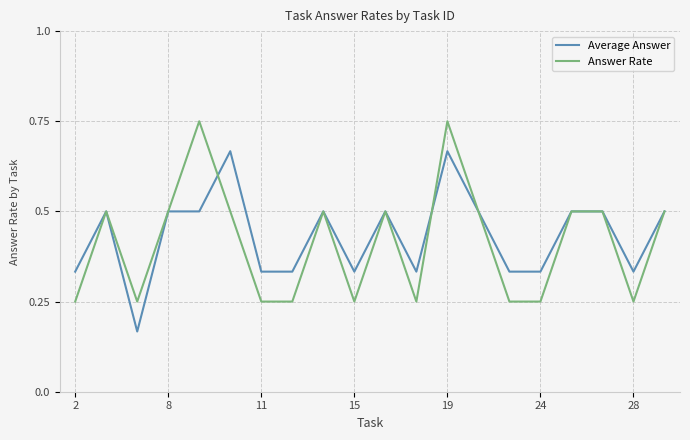

List the series in order of their peak value, lowest first.

Average Answer, Answer Rate